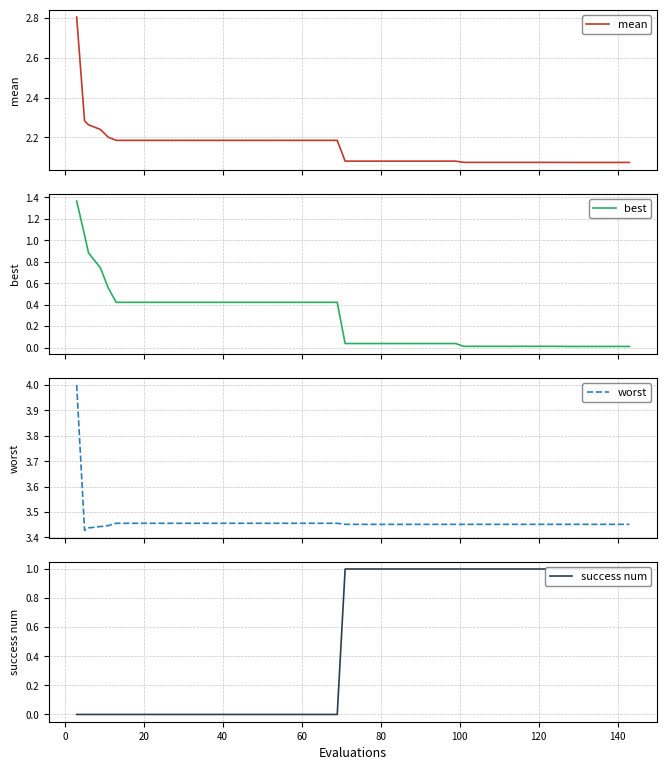

Reading left to right, list all the values displayed in this chart.

mean: 2.8	2.3	2.3	2.2	2.2	2.2	2.2	2.2	2.2	2.2	2.2	2.2	2.2	2.2	2.2	2.2	2.2	2.2	2.2	2.2	2.1	2.1	2.1	2.1	2.1	2.1	2.1	2.1	2.1	2.1	2.1	2.1	2.1	2.1	2.1	2.1	2.1	2.1	2.1	2.1
best: 1.4	1.0	0.9	0.7	0.6	0.4	0.4	0.4	0.4	0.4	0.4	0.4	0.4	0.4	0.4	0.4	0.4	0.4	0.4	0.4	0.0	0.0	0.0	0.0	0.0	0.0	0.0	0.0	0.0	0.0	0.0	0.0	0.0	0.0	0.0	0.0	0.0	0.0	0.0	0.0
worst: 4.0	3.4	3.4	3.4	3.4	3.5	3.5	3.5	3.5	3.5	3.5	3.5	3.5	3.5	3.5	3.5	3.5	3.5	3.5	3.5	3.5	3.5	3.5	3.5	3.5	3.5	3.5	3.5	3.5	3.5	3.5	3.5	3.5	3.5	3.5	3.5	3.5	3.5	3.5	3.5
success num: 0.0	0.0	0.0	0.0	0.0	0.0	0.0	0.0	0.0	0.0	0.0	0.0	0.0	0.0	0.0	0.0	0.0	0.0	0.0	0.0	1.0	1.0	1.0	1.0	1.0	1.0	1.0	1.0	1.0	1.0	1.0	1.0	1.0	1.0	1.0	1.0	1.0	1.0	1.0	1.0